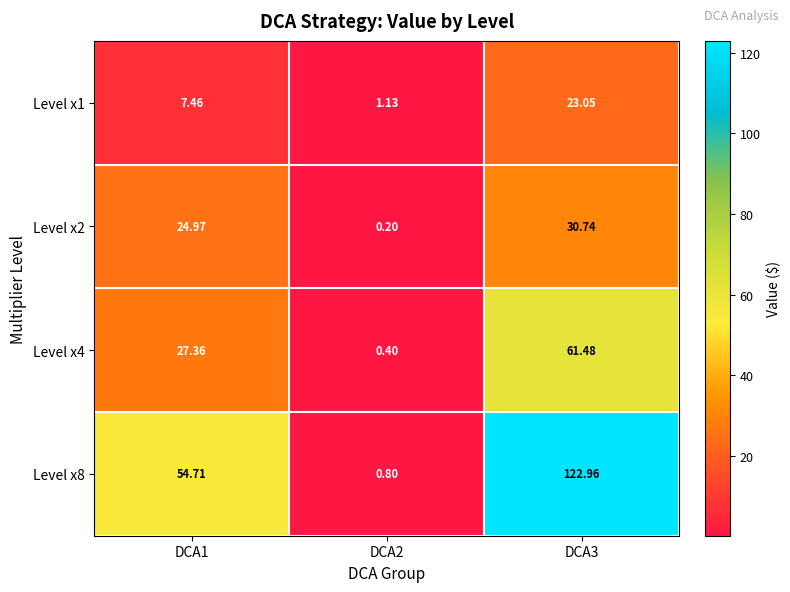

Is the value of Level x2 at DCA1 greater than the value of Level x8 at DCA2?

Yes